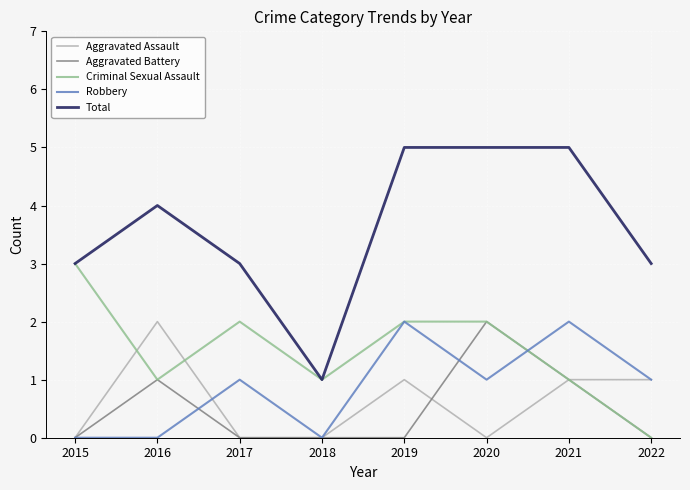

Where is the first local maximum for Aggravated Battery?

2016